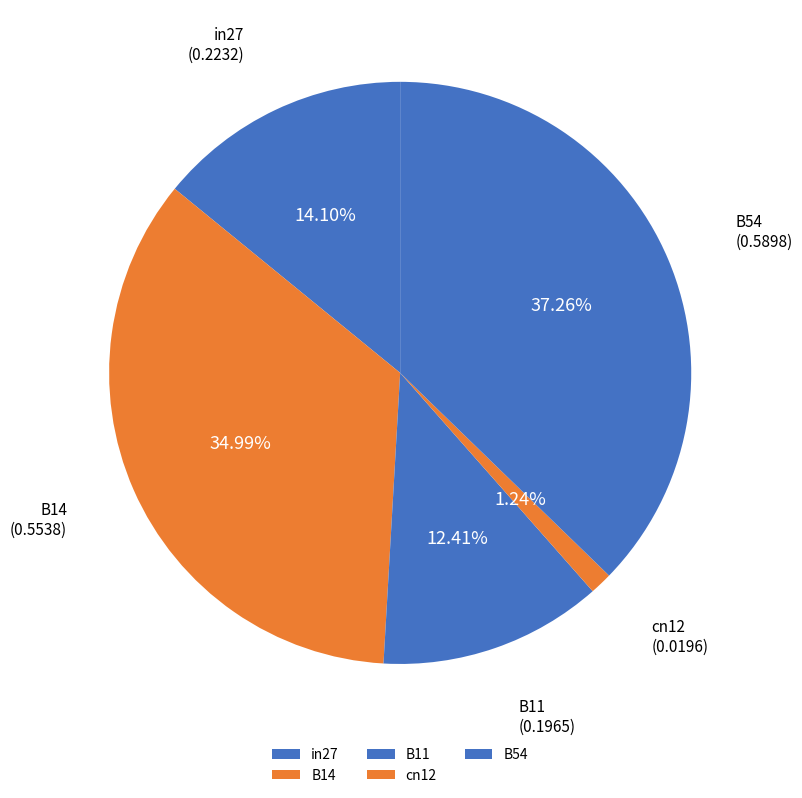

What percentage is the cn12 slice, to the nearest percent?

1%